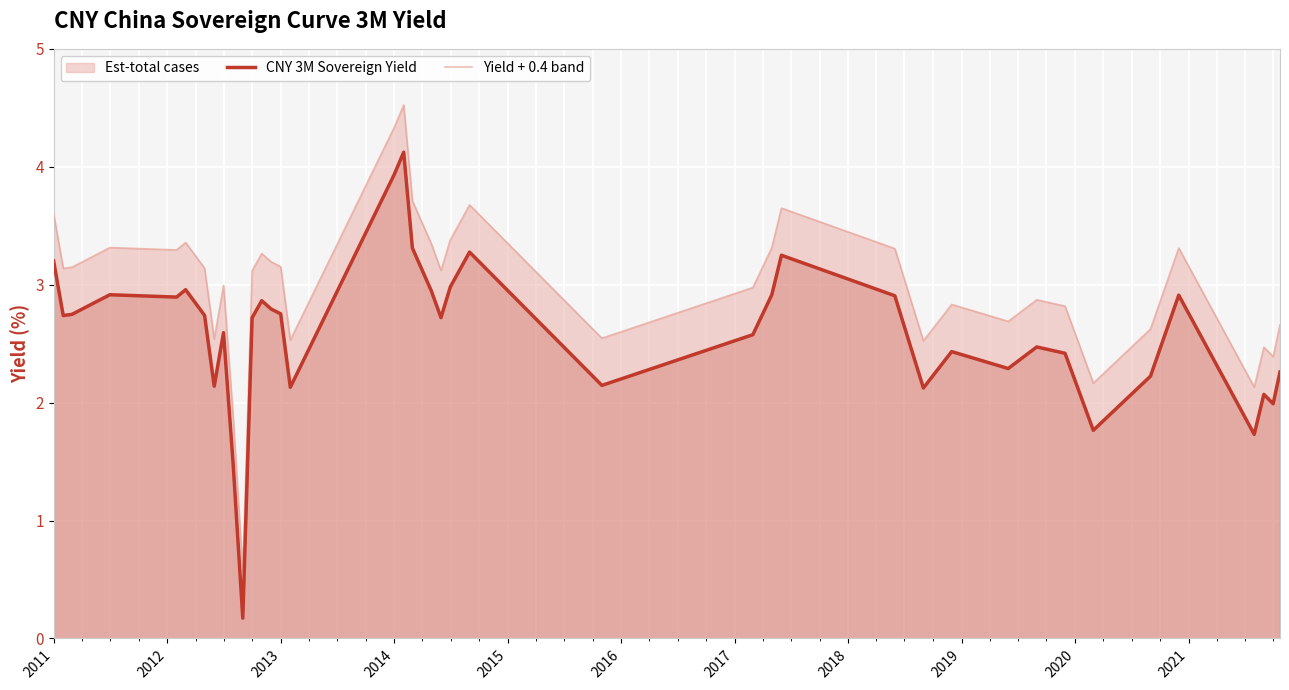

List the series in order of their overall mean, highest first.

Yield + 0.4 band, CNY 3M Sovereign Yield